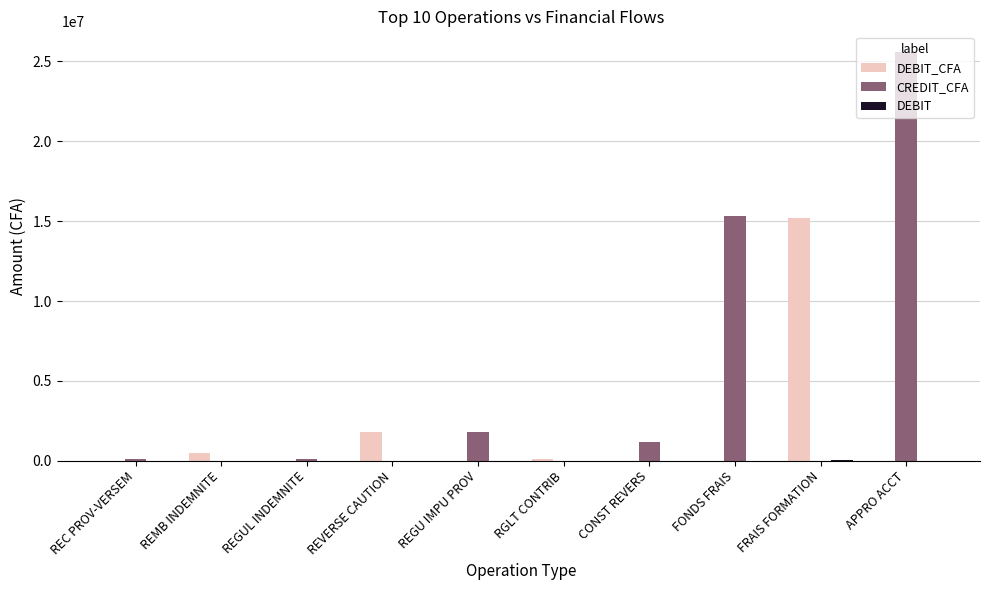

At which category is the sum across all series the highest?

APPRO ACCT